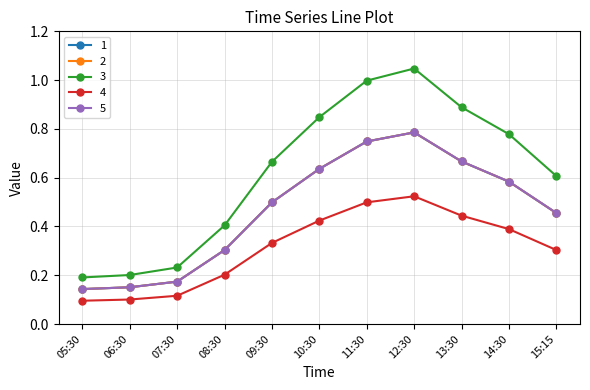

Is this an area chart (filled region under the line)?

No